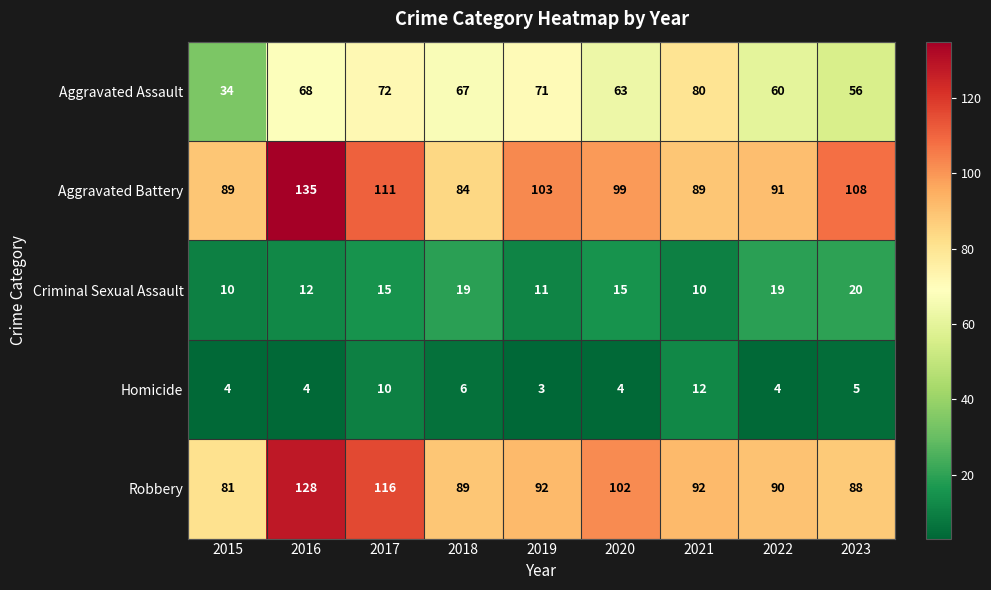

How many series are shown in this chart?

5